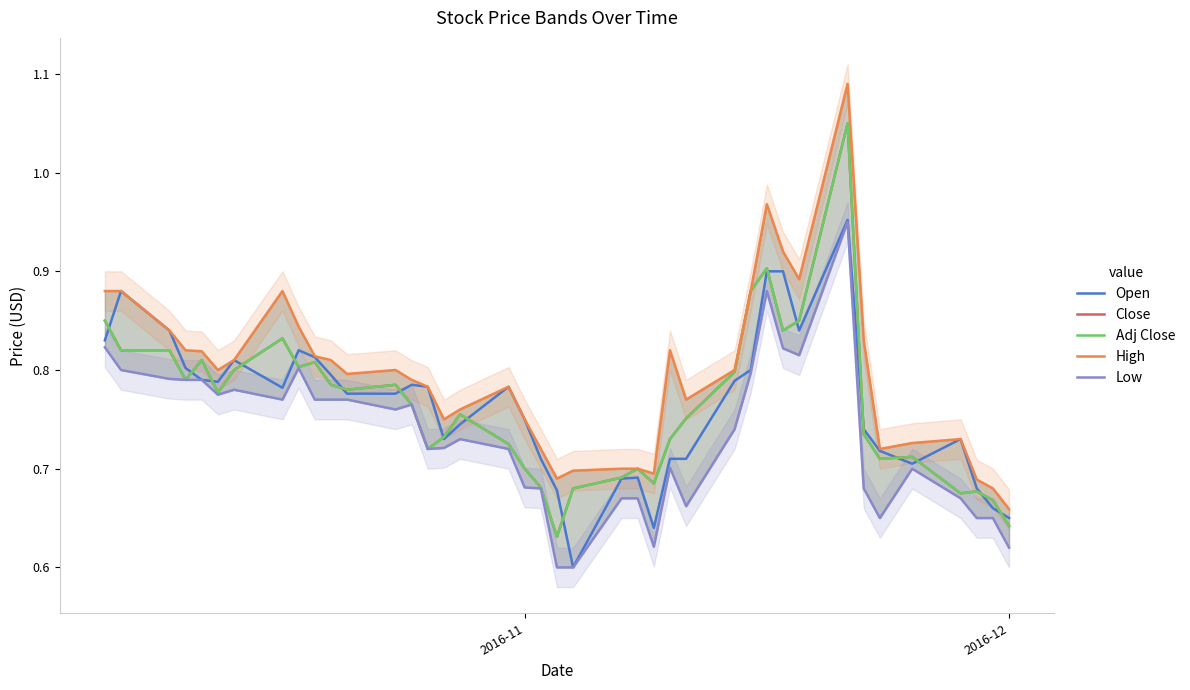

Does the chart display data point markers on the line(s)?

No